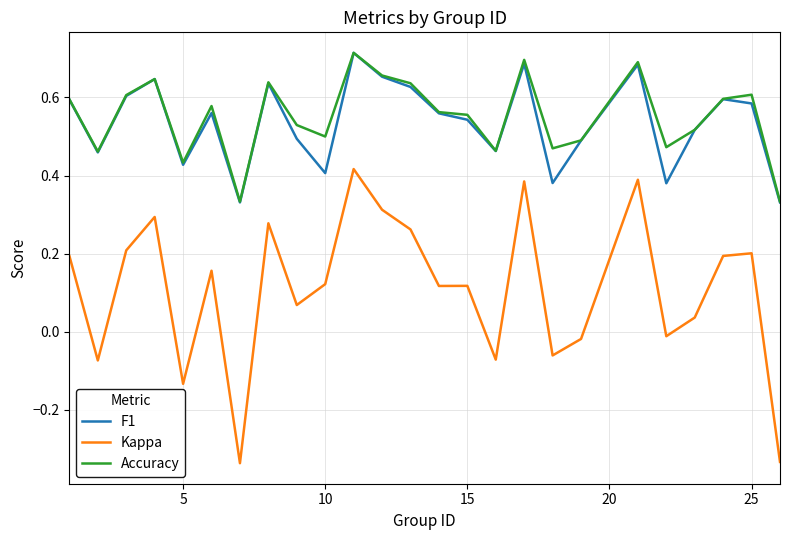

True or false: Accuracy and Kappa cross at least once.

False